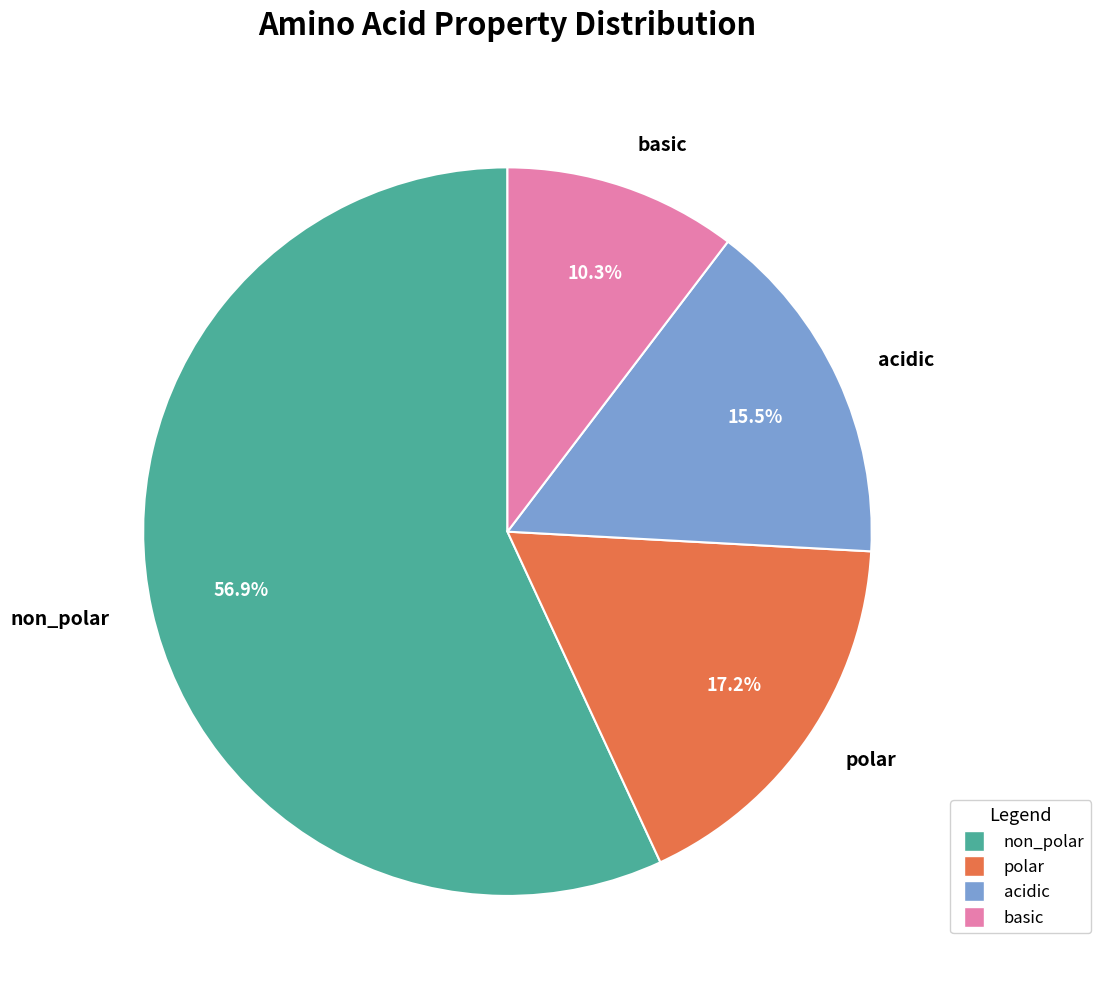

How many slices are in this pie chart?

4